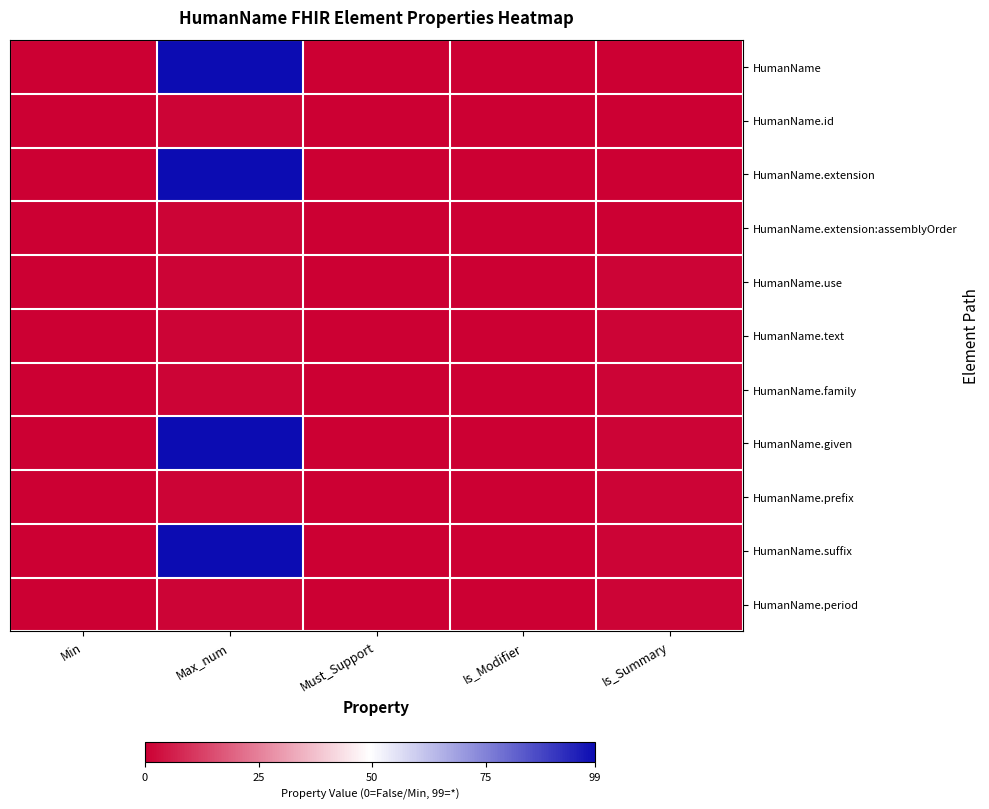

Which series has the widest spread of values?

HumanName